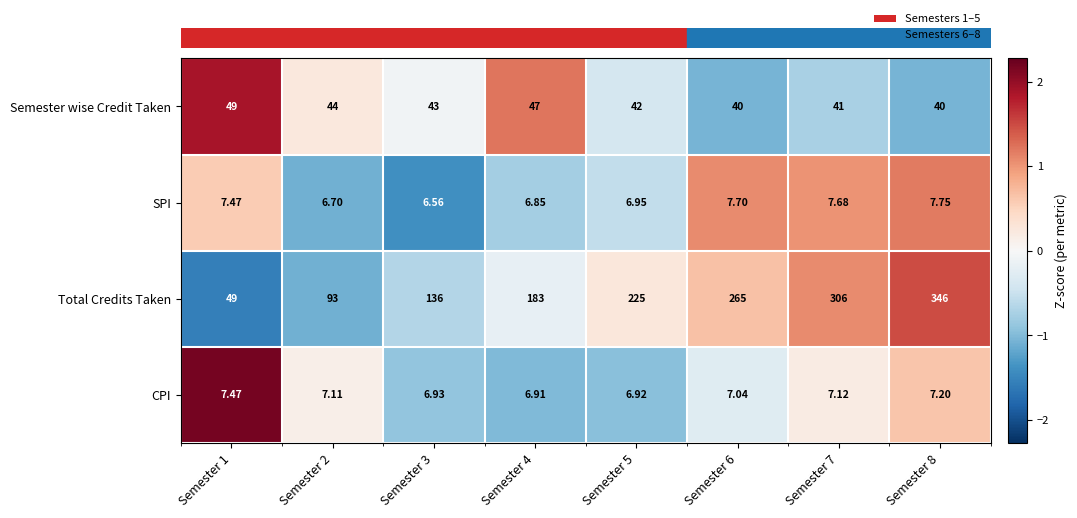

Where does the CPI series first go above 0?

Semester 1